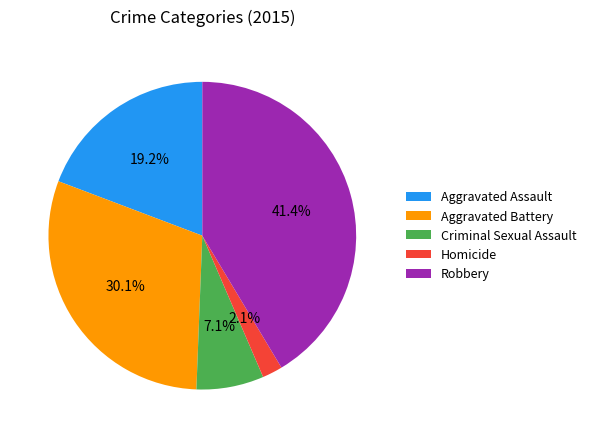

What percentage is NOT represented by Homicide?

97.9%